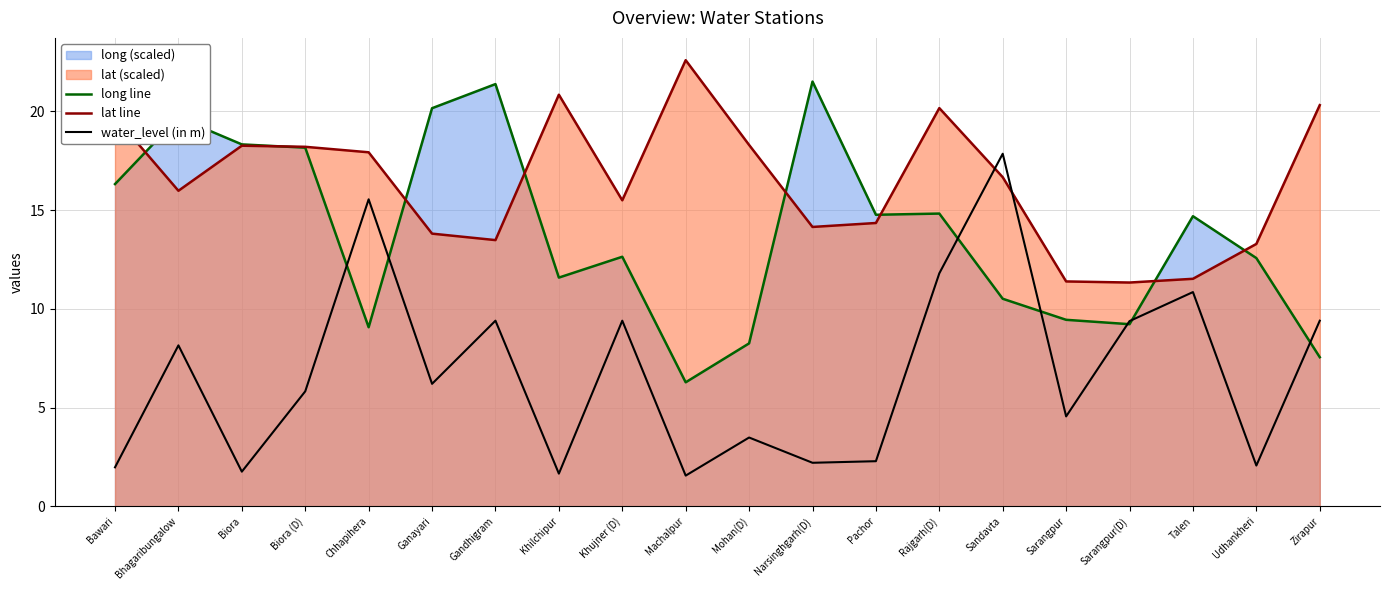

In lat line, how many points are lower than both neighbors (excluding endpoints)?

5